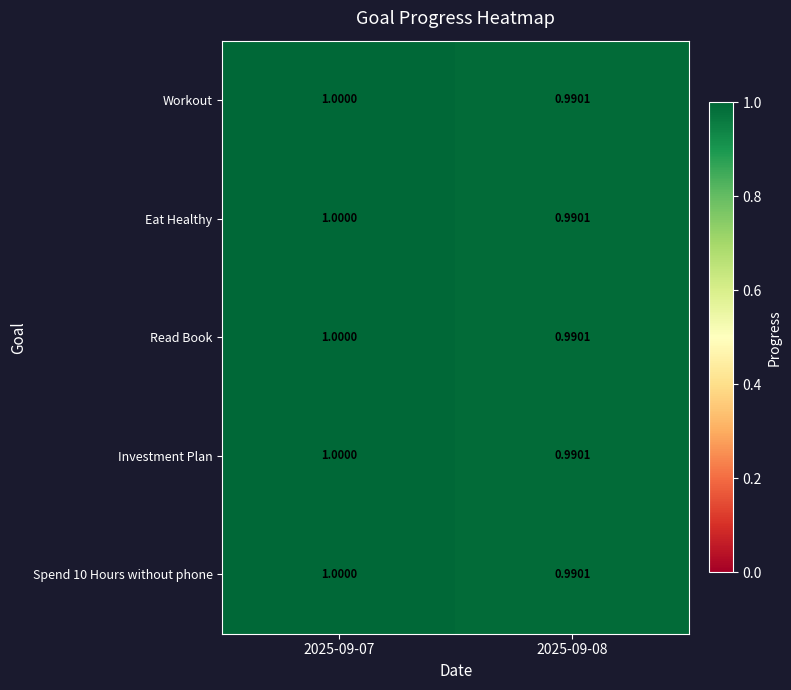

How many data points in Read Book are less than 1?

1